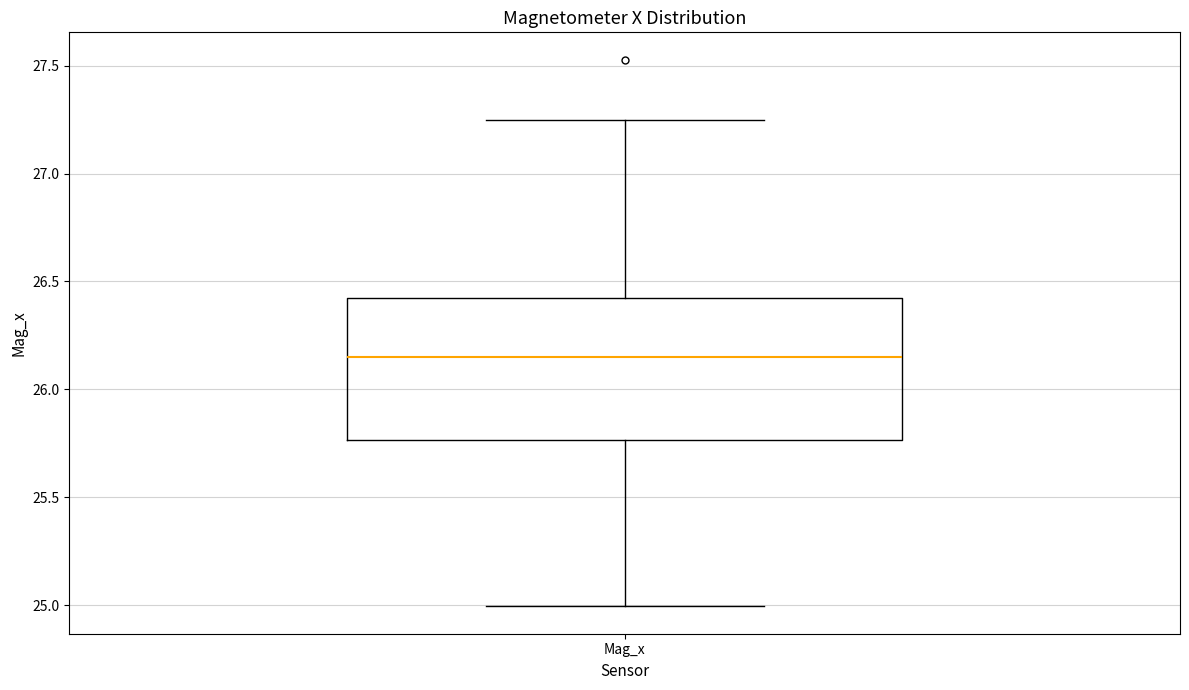

Where does the median line of the box for Mag_x sit on the y-axis? The values are not printed on the chart, so give them approximately, as read against the axis.

26.15